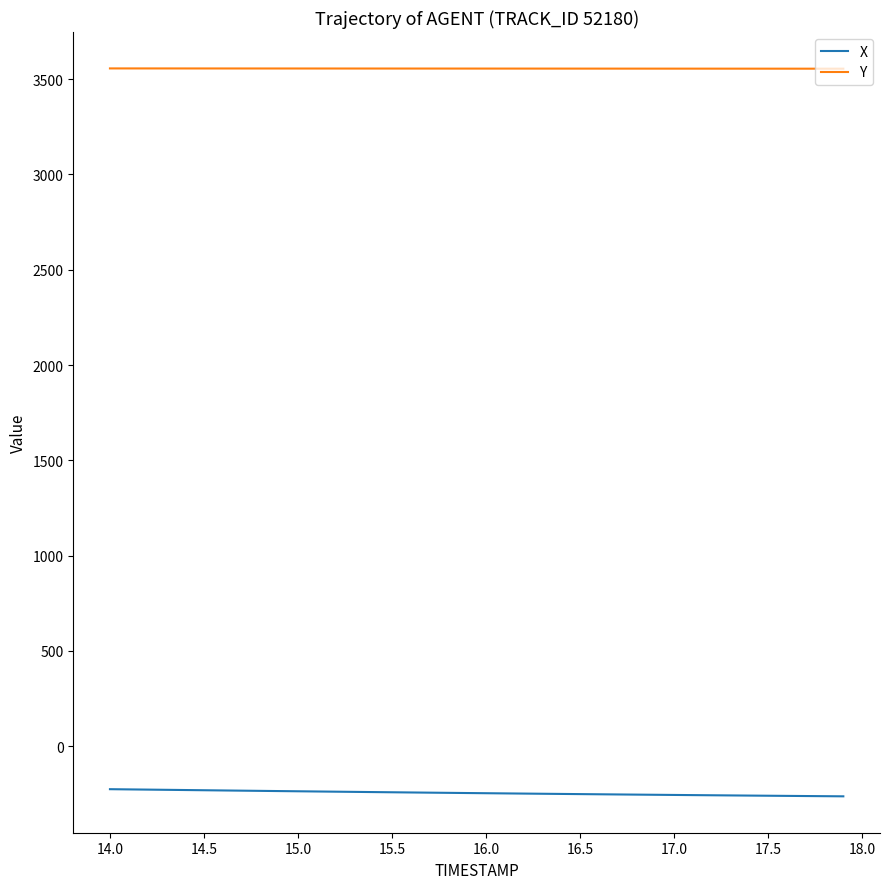

List the series in order of their peak value, lowest first.

X, Y